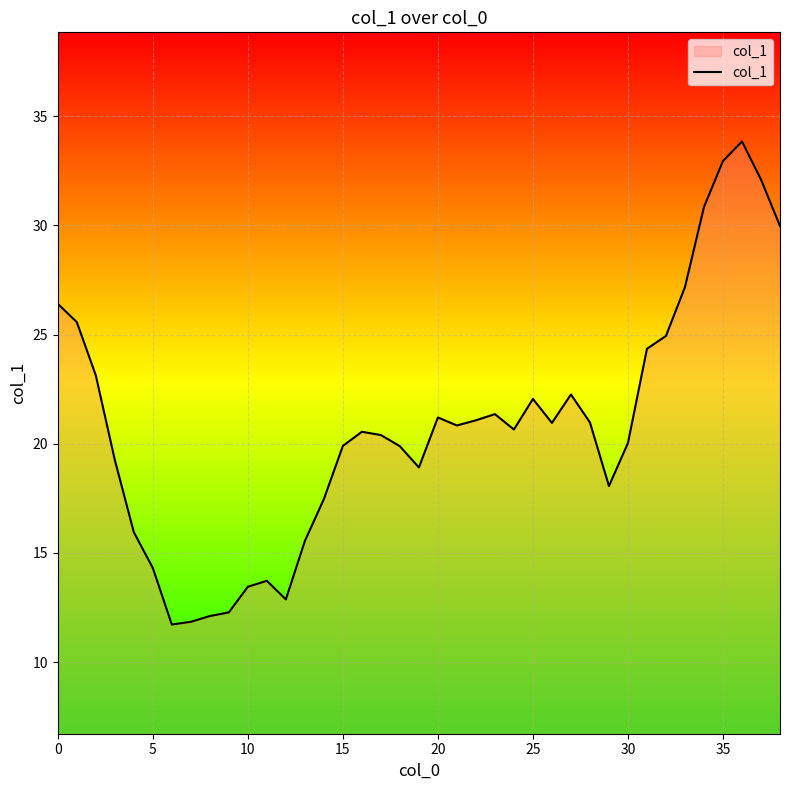

What is the maximum value shown in the chart?

33.8